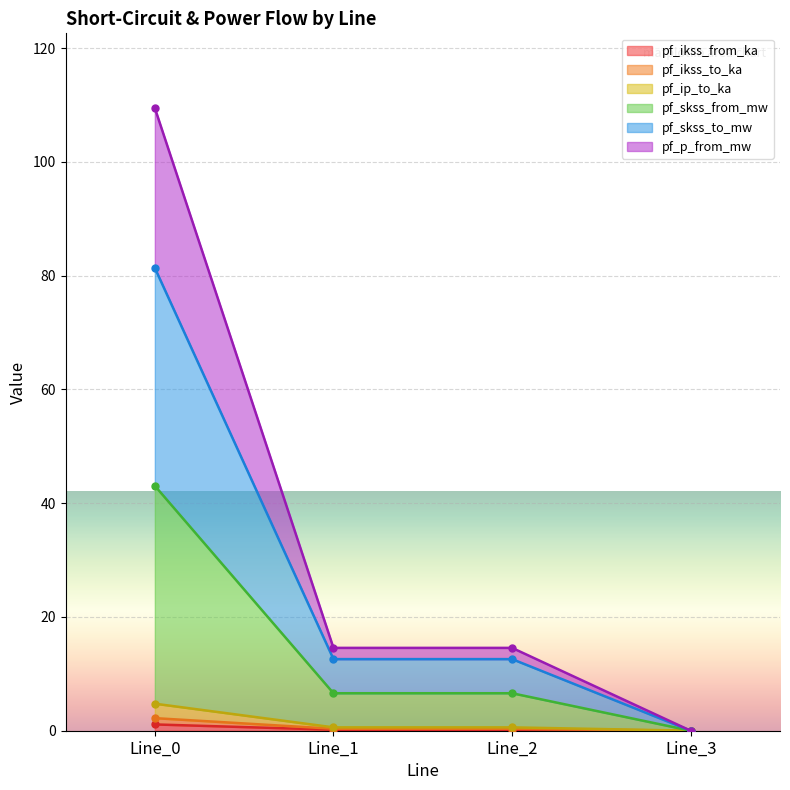

The pf_ikss_from_ka series shows 0.0 at Line_3. True or false?

True